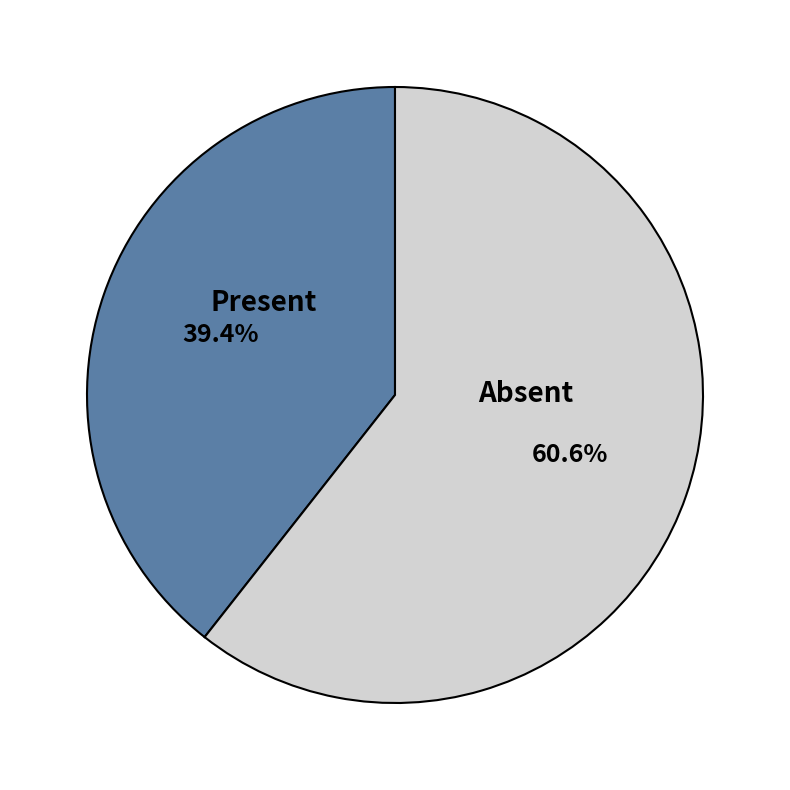

Which category has the smallest portion of the pie?

Present